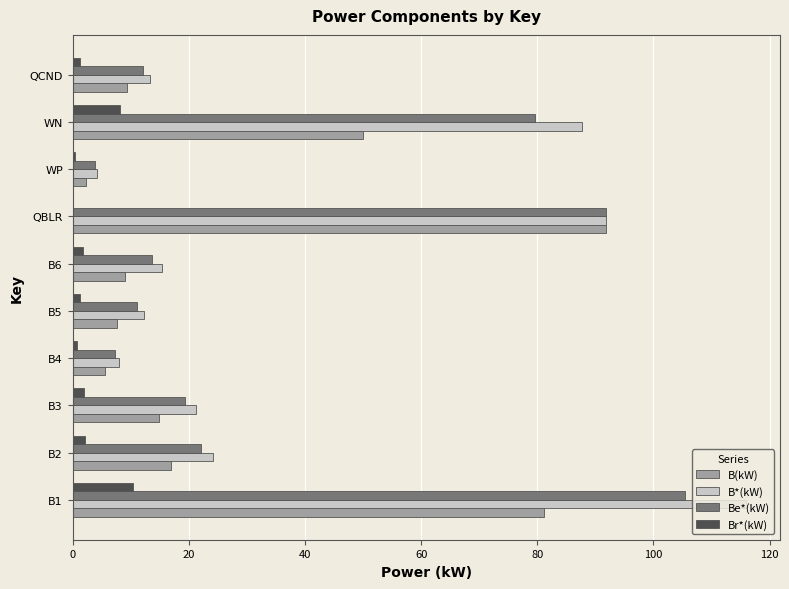

The B(kW) series shows 7.6 at B5. True or false?

True